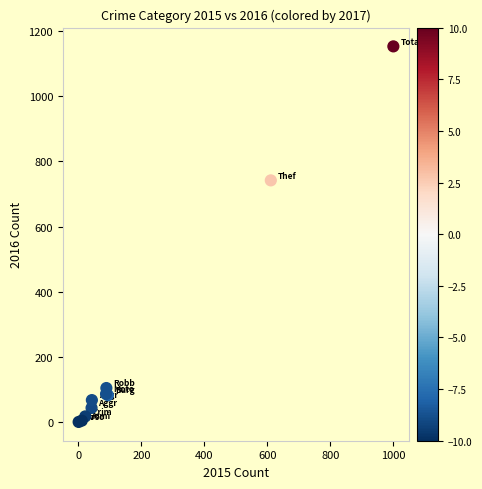

What Y value in the scatter plot is closest to 577?

742